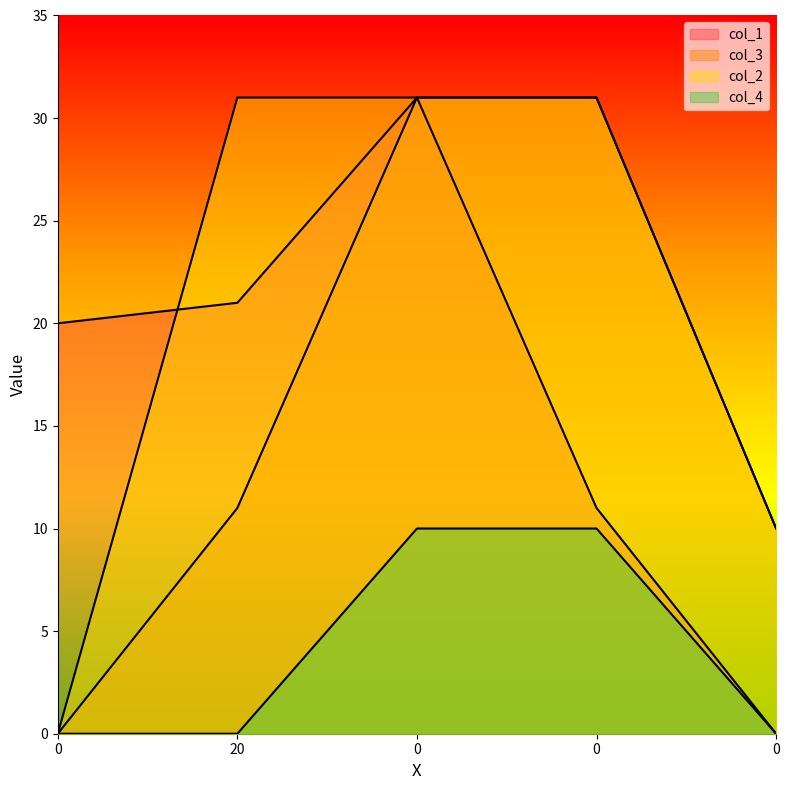

Which series has the widest spread of values?

col_1